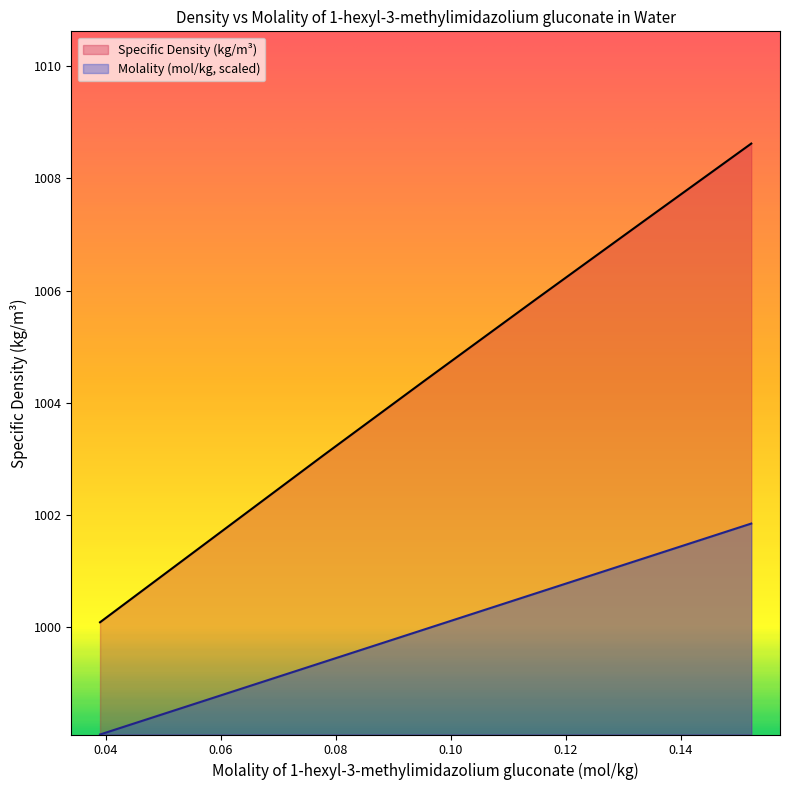

Does the chart display data point markers on the line(s)?

No